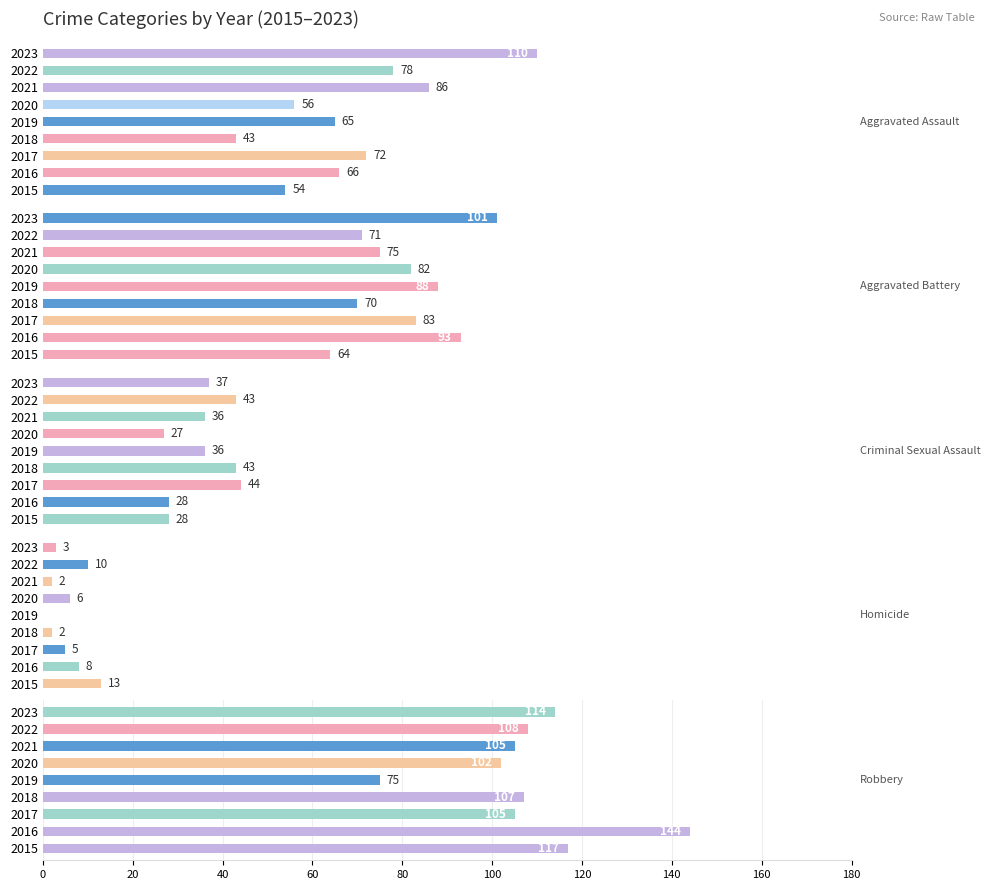

At which category is the sum across all series the highest?

2023